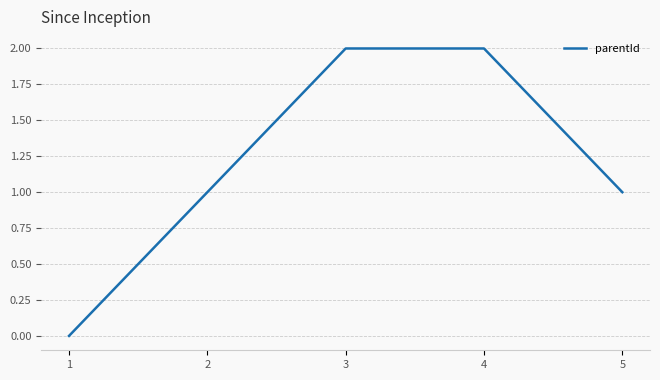

Read the value at 4.

2